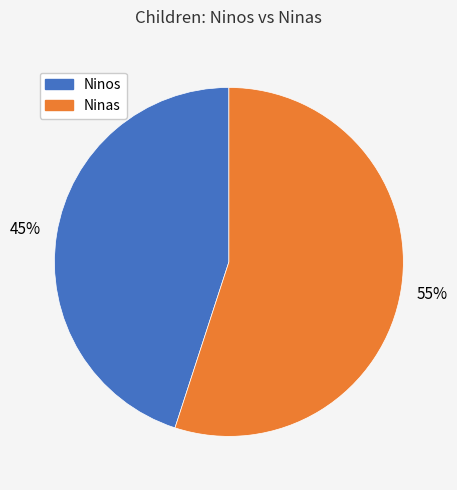

Count the number of slices in the pie.

2